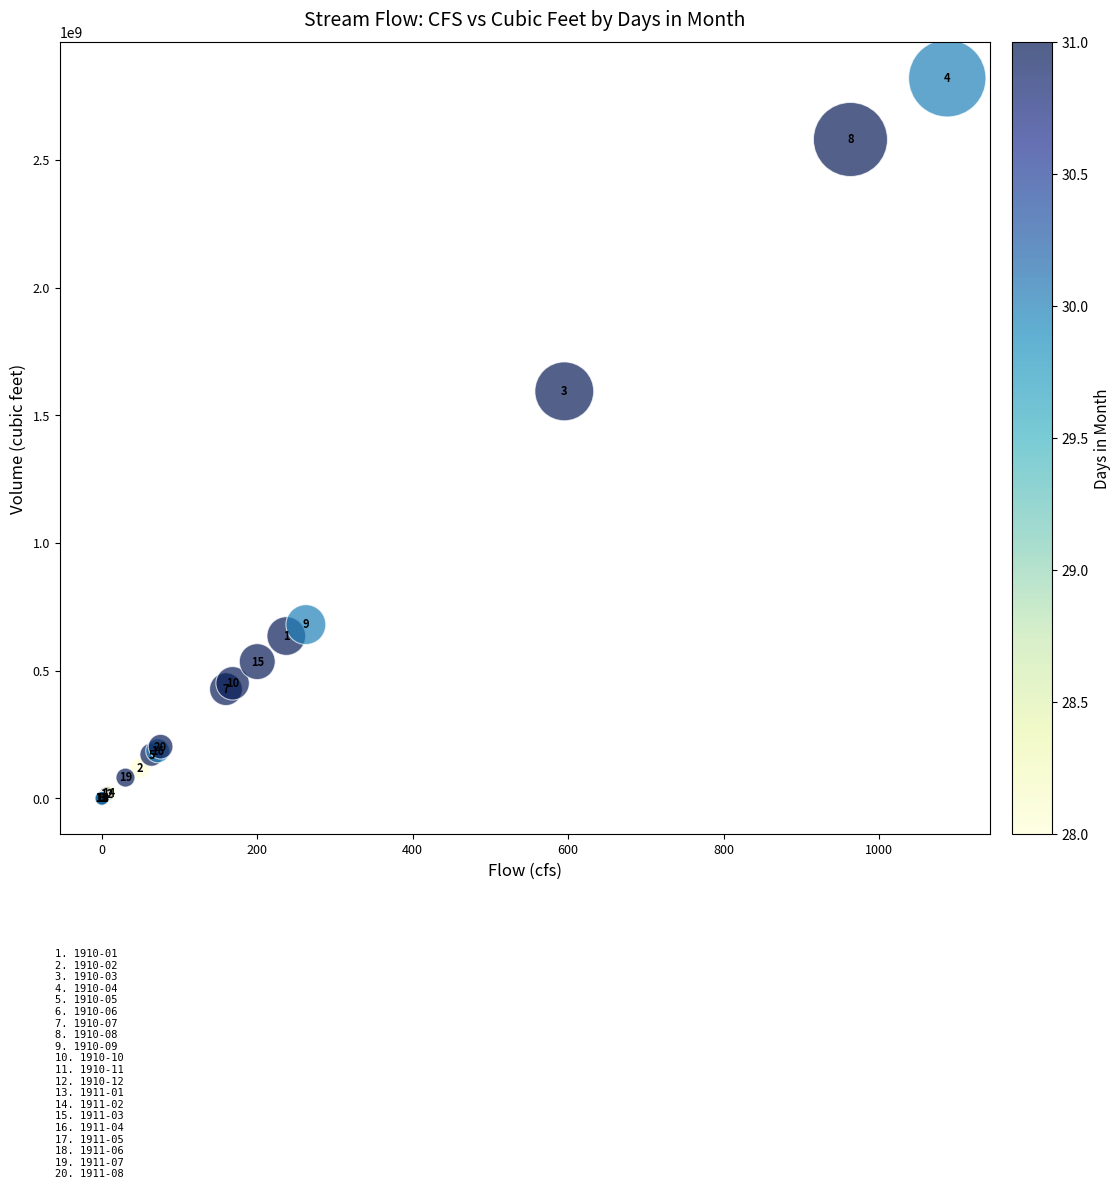

What Y value in the scatter plot is closest to 1410048000?

1593915840